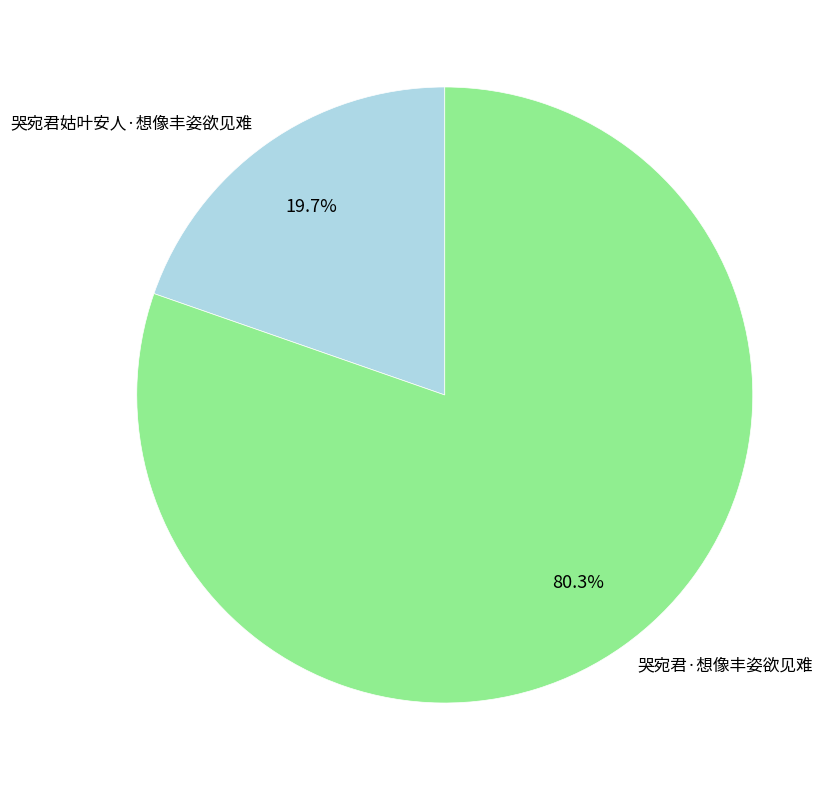

What is the ratio of the value at 哭宛君姑叶安人·想像丰姿欲见难 to the value at 哭宛君·想像丰姿欲见难?

0.2